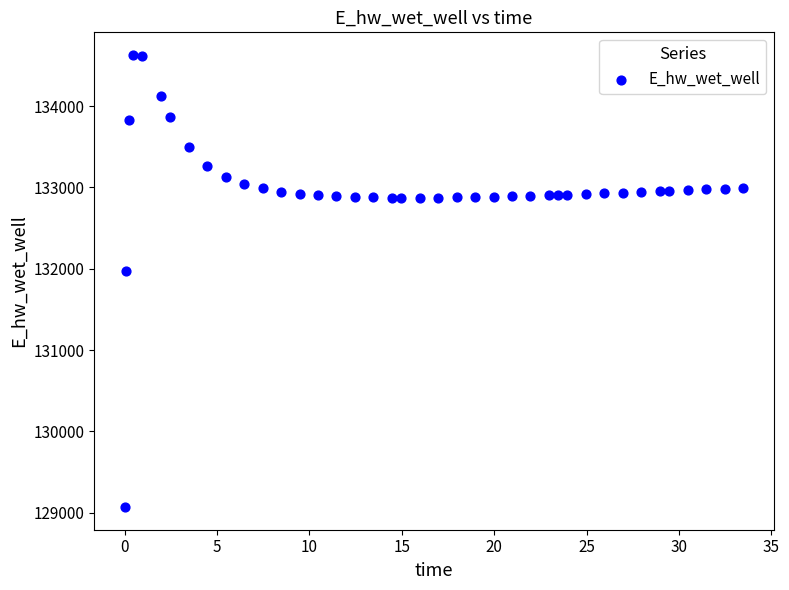

What is the range of X values (max minus min)?

33.4